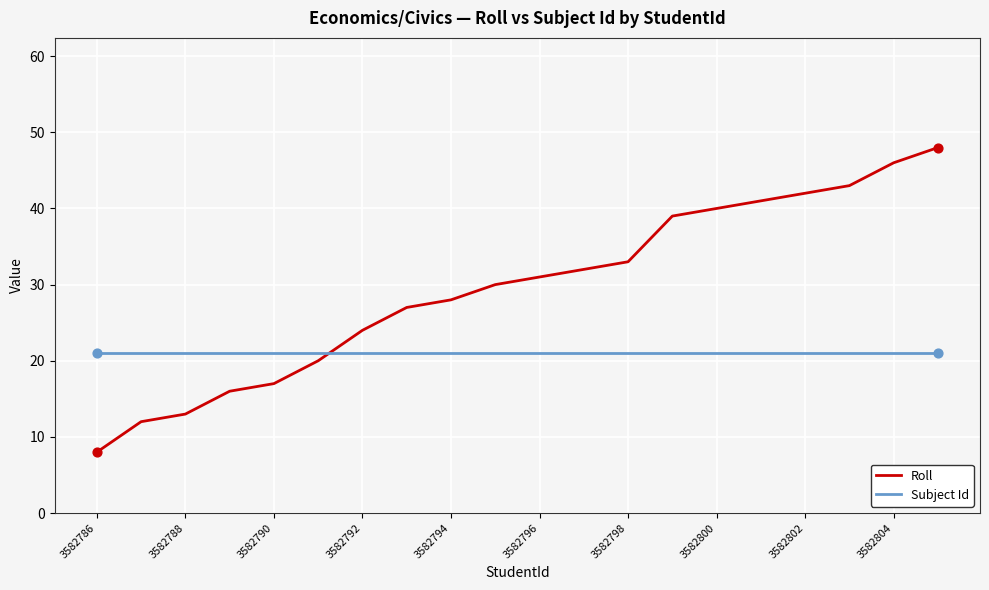

What are all the series names shown in the legend?

Roll, Subject Id